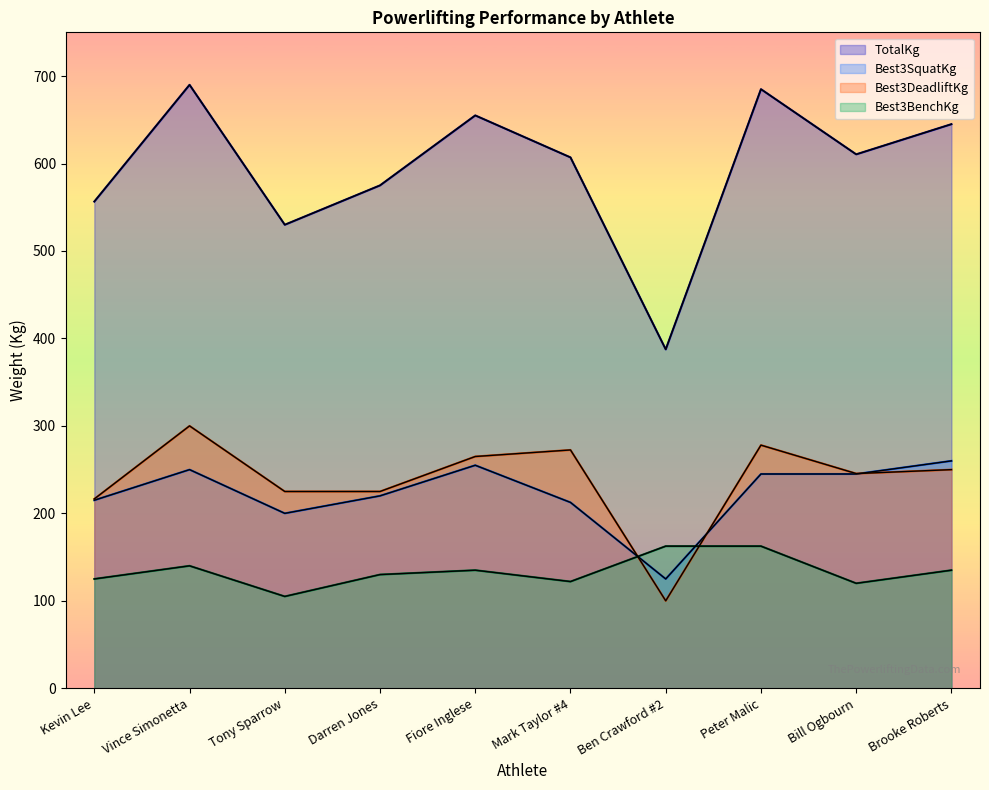

What are all the series names shown in the legend?

TotalKg, Best3SquatKg, Best3DeadliftKg, Best3BenchKg